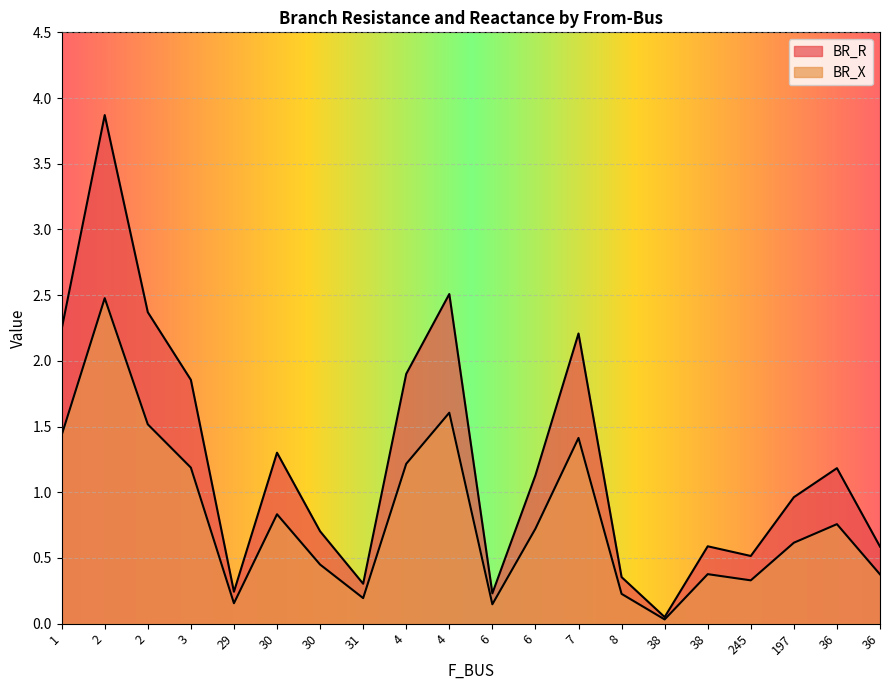

How many lines are shown in the chart?

2